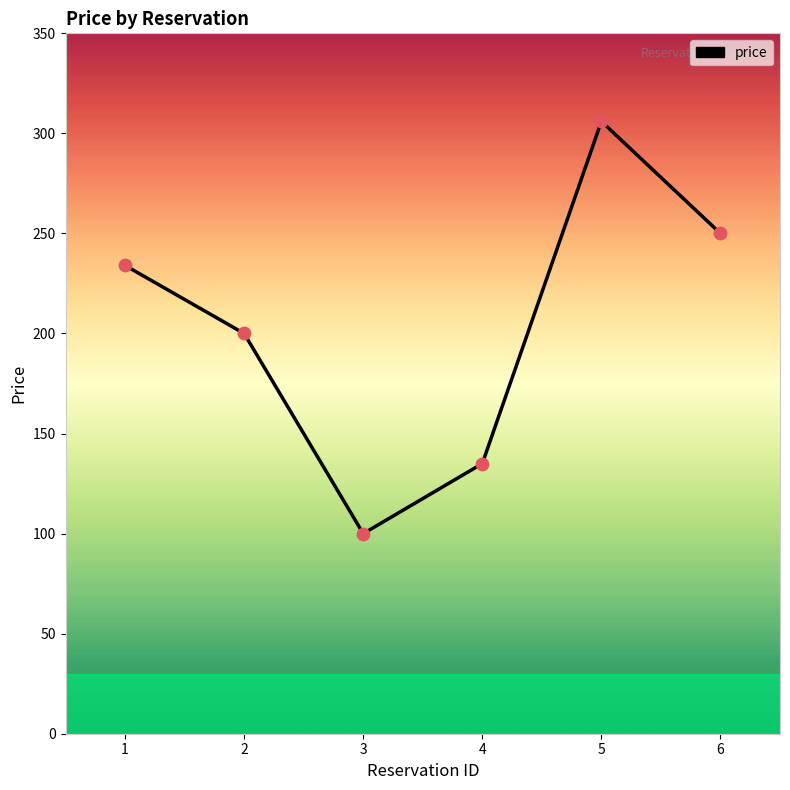

What is the change in value from 1 to 3?

-134